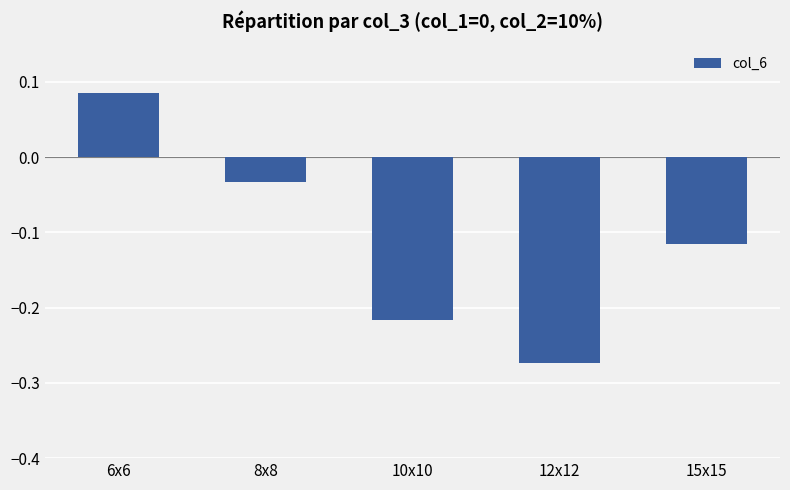

List the labels in order of value, largest first.

6x6, 8x8, 15x15, 10x10, 12x12